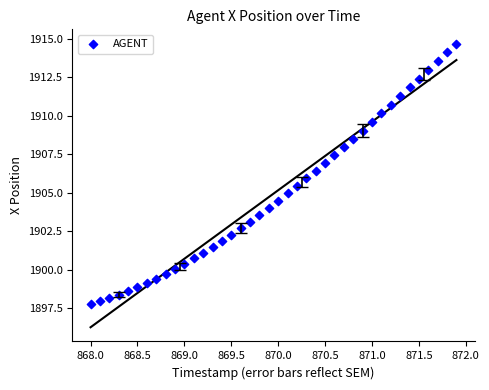

What is the range of Y values (max minus min)?

16.9